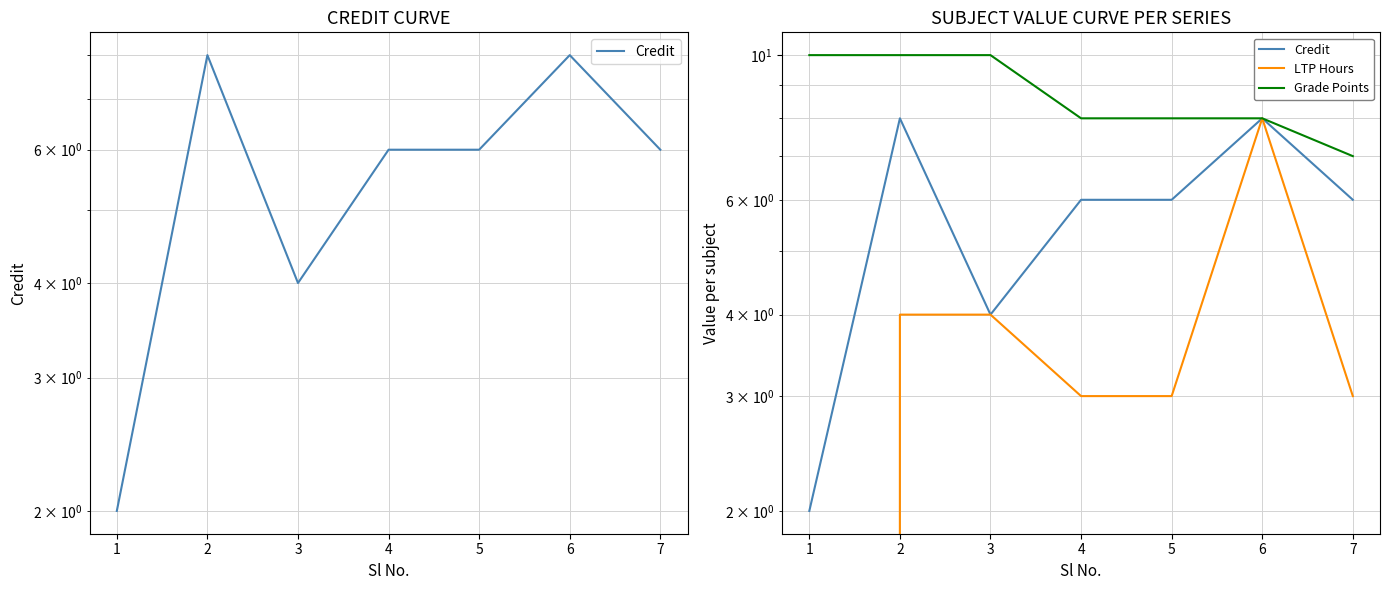

What is the sum of the Grade Points values at 6 and 7?

15